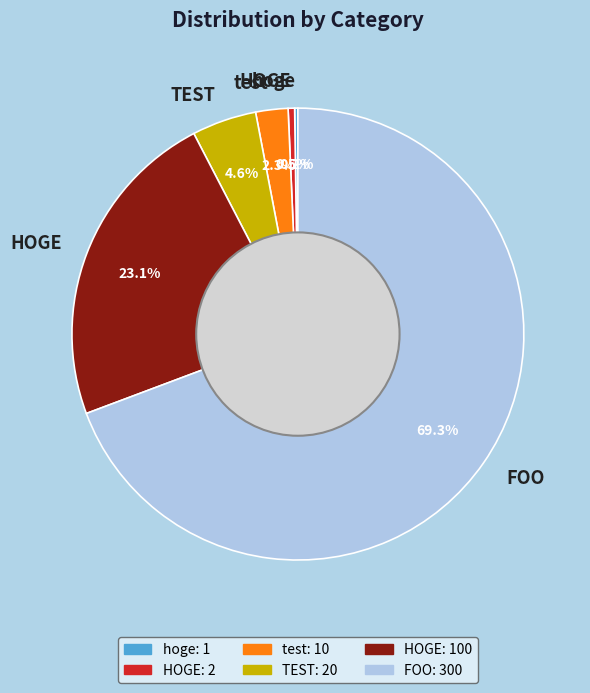

Does any single category account for the majority?

Yes